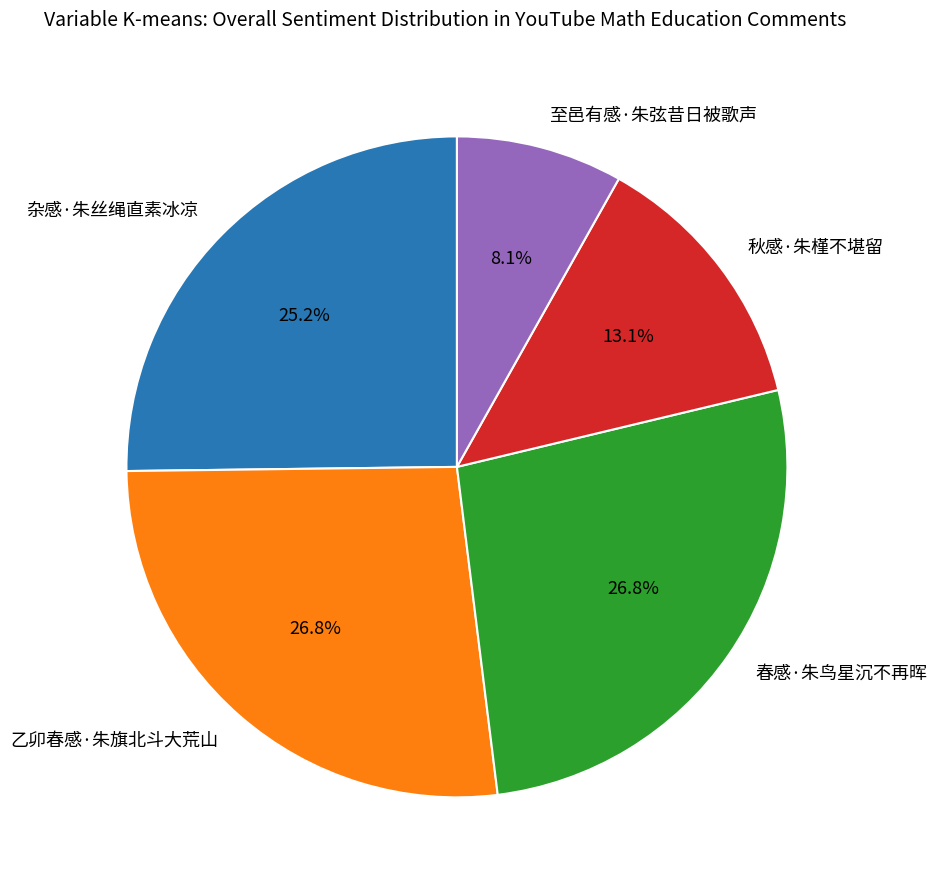

To the nearest percent, what is the average slice percentage?

20%